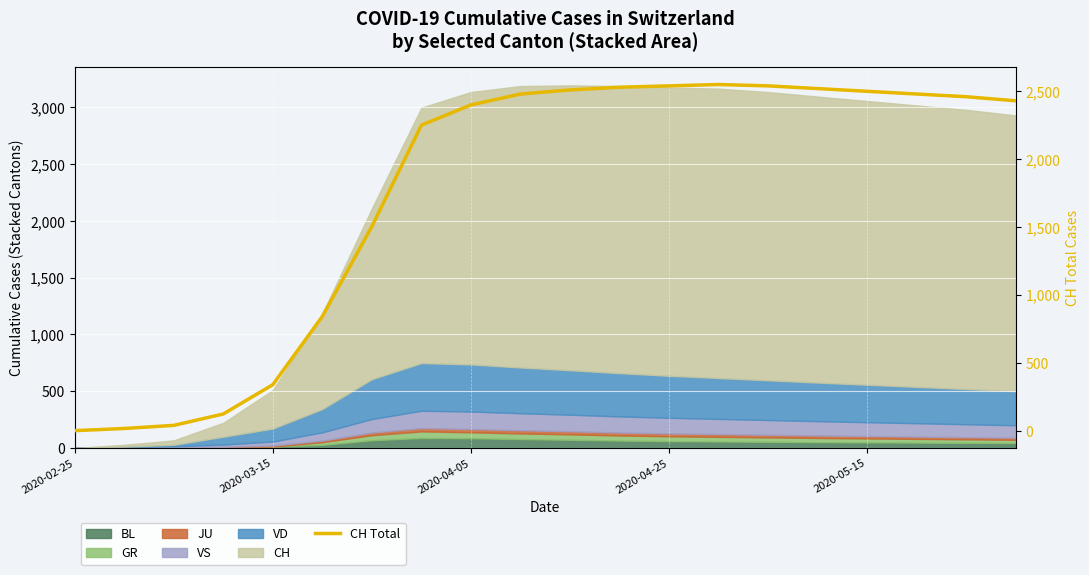

What is the sum of all values?

35055